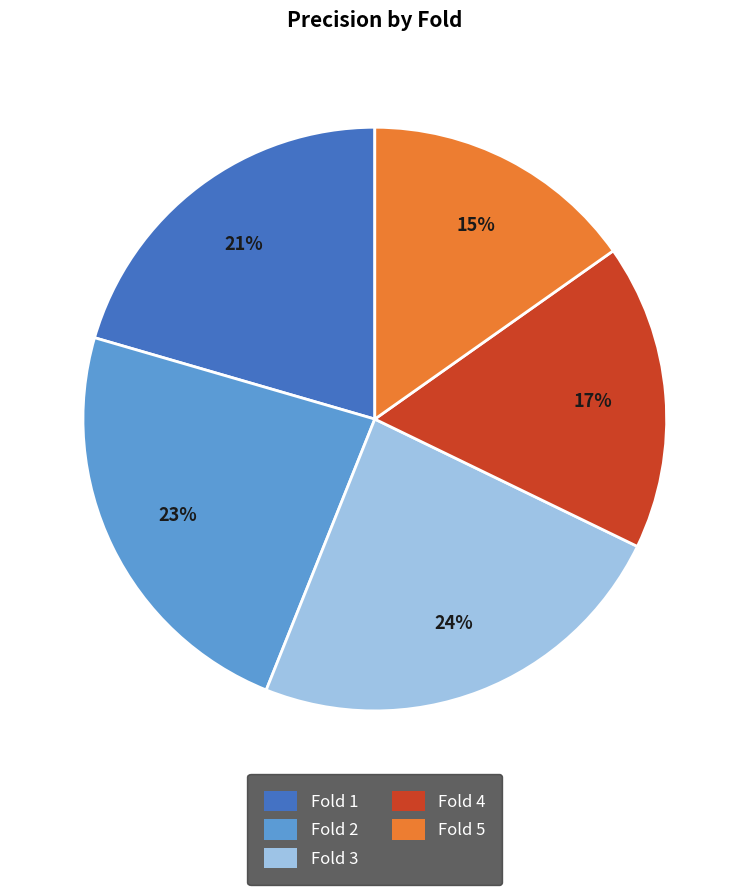

The Fold 3 slice represents 24% of the pie. True or false?

True